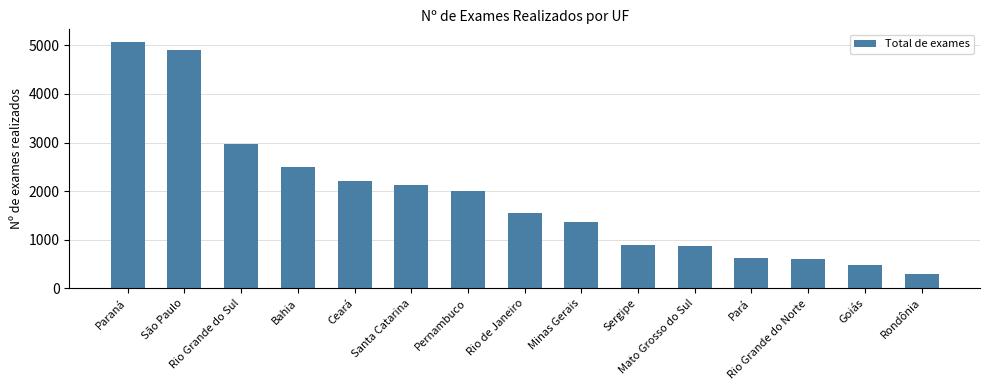

What position from the right is Bahia?

12